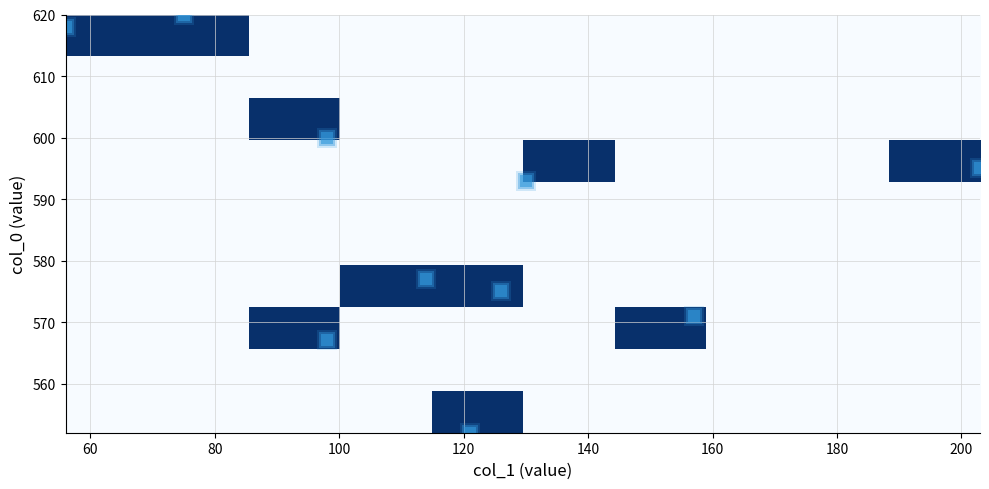

Count the number of data series in this chart.

10